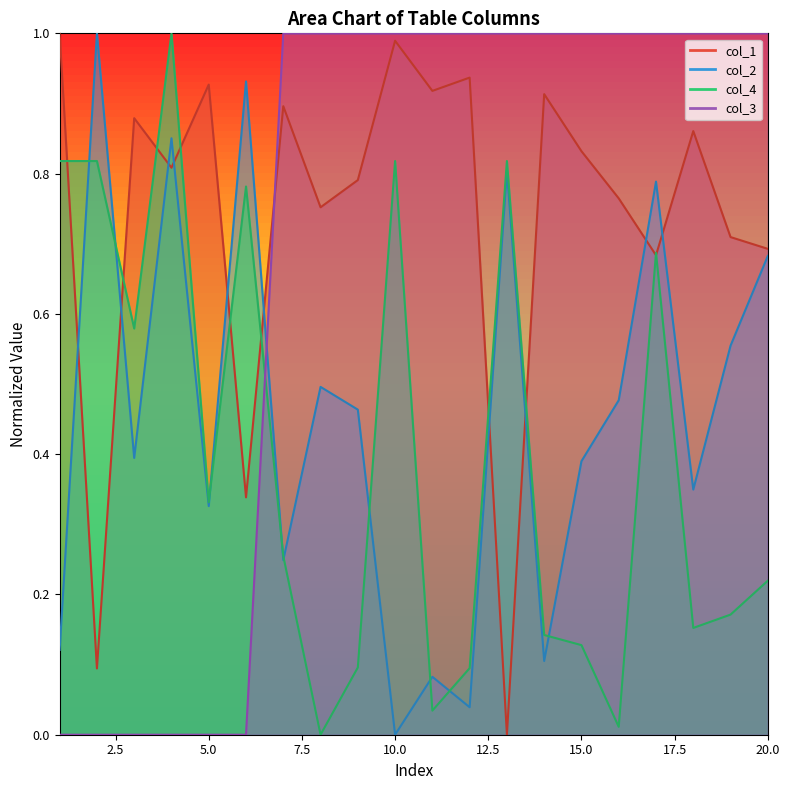

The col_2 series shows 0.1 at 1. True or false?

True